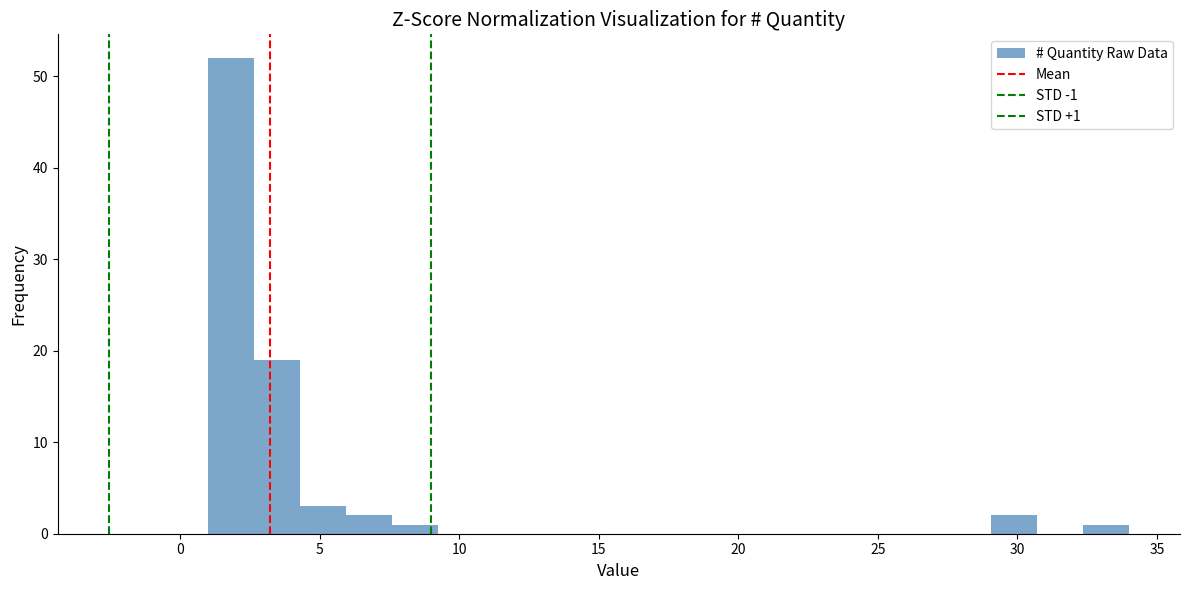

Read against the x-axis, roughly where is the centre of the tallest bar?

2.0